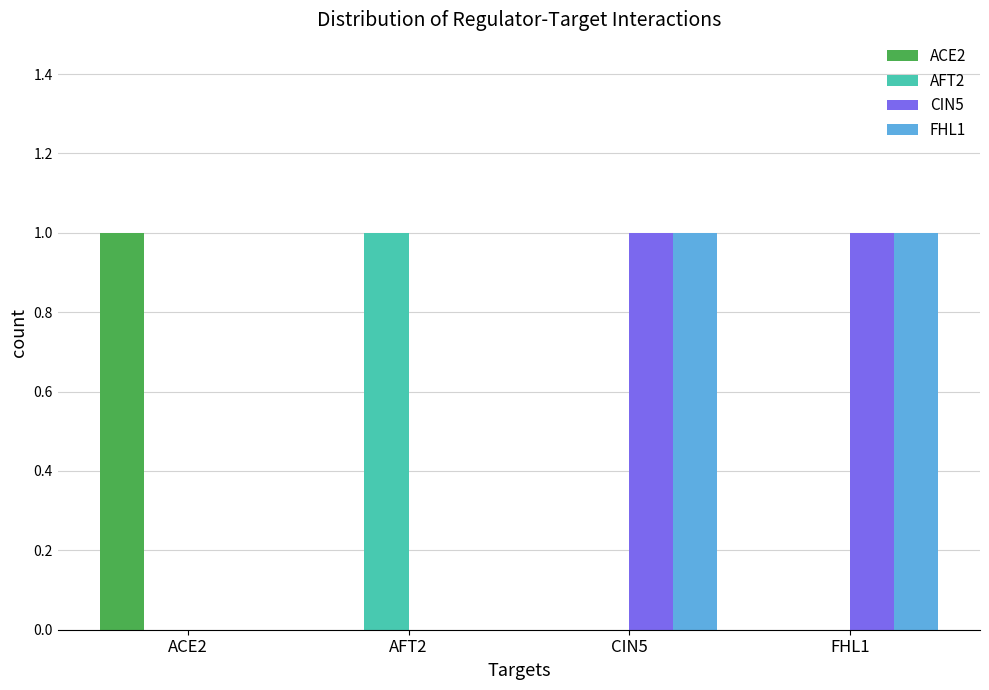

Reading left to right, extract all data points from this chart.

ACE2: ACE2=1	AFT2=0	CIN5=0	FHL1=0
AFT2: ACE2=0	AFT2=1	CIN5=0	FHL1=0
CIN5: ACE2=0	AFT2=0	CIN5=1	FHL1=1
FHL1: ACE2=0	AFT2=0	CIN5=1	FHL1=1